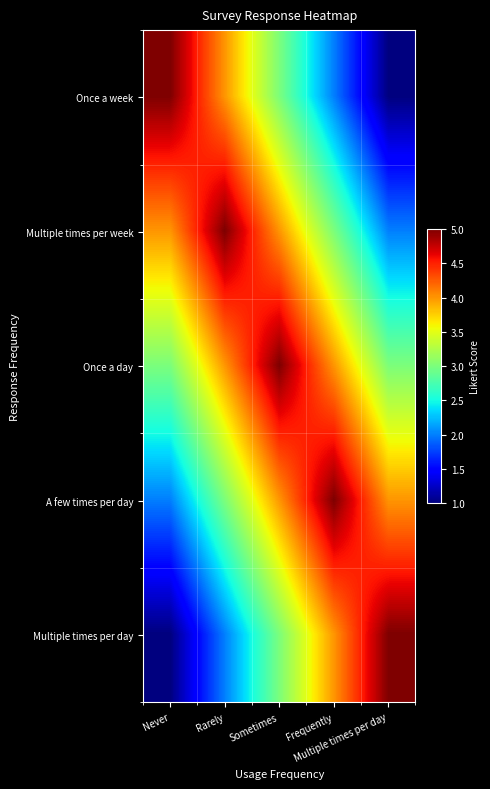

Reading right to left, what are all the values shown in this chart?

Once a week: Multiple times per day=1	Frequently=2	Sometimes=3	Rarely=4	Never=5
Multiple times per week: Multiple times per day=2	Frequently=3	Sometimes=4	Rarely=5	Never=4
Once a day: Multiple times per day=3	Frequently=4	Sometimes=5	Rarely=4	Never=3
A few times per day: Multiple times per day=4	Frequently=5	Sometimes=4	Rarely=3	Never=2
Multiple times per day: Multiple times per day=5	Frequently=4	Sometimes=3	Rarely=2	Never=1